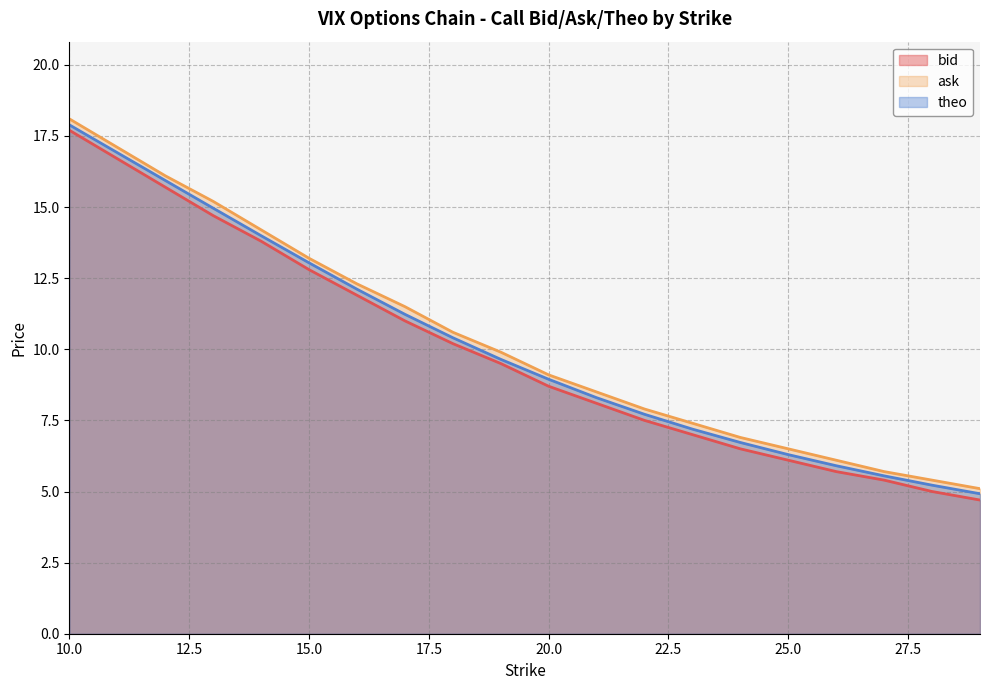

True or false: bid and ask cross at least once.

False